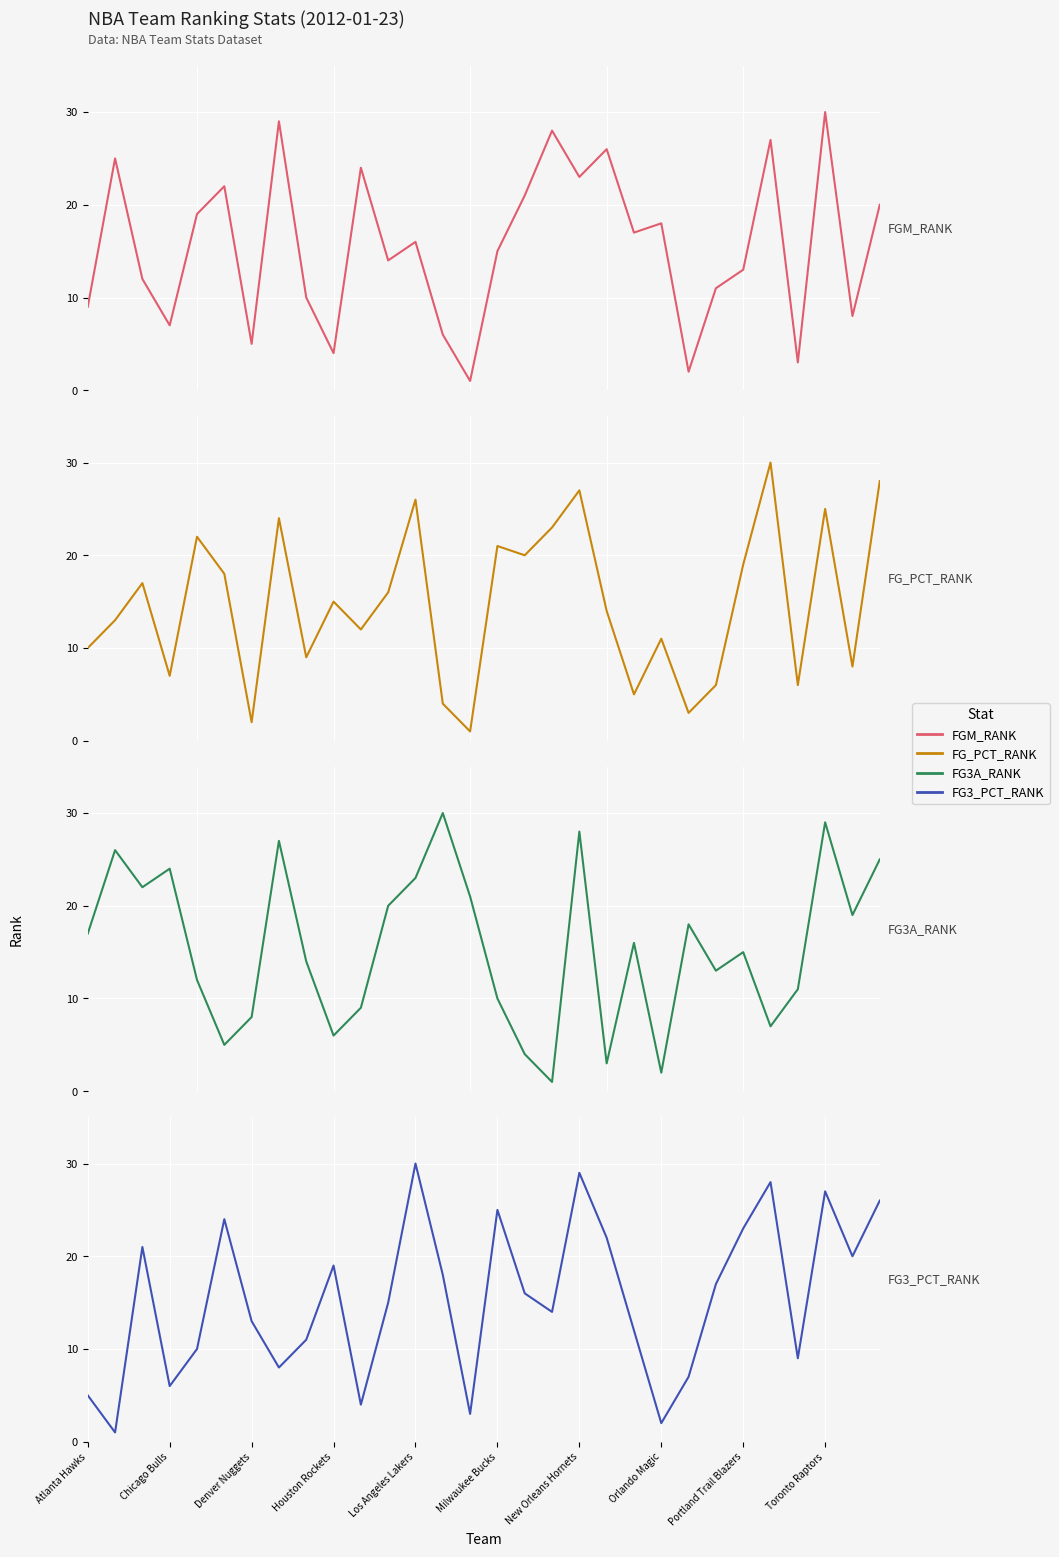

Which has a higher value, New Orleans Hornets or Denver Nuggets?

New Orleans Hornets